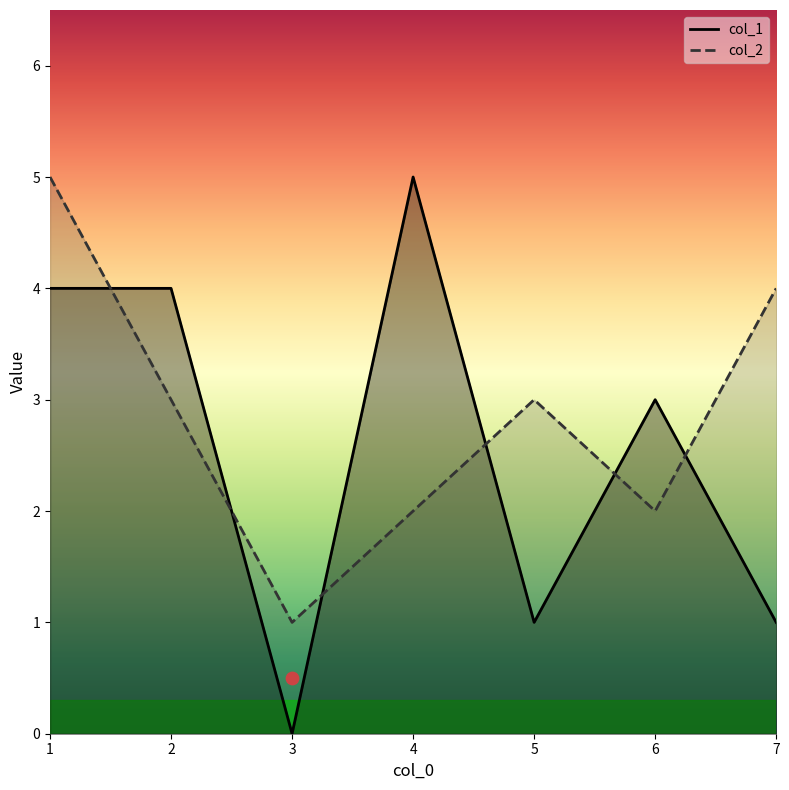

Is the value of col_1 at 6 greater than the value of col_2 at 7?

No